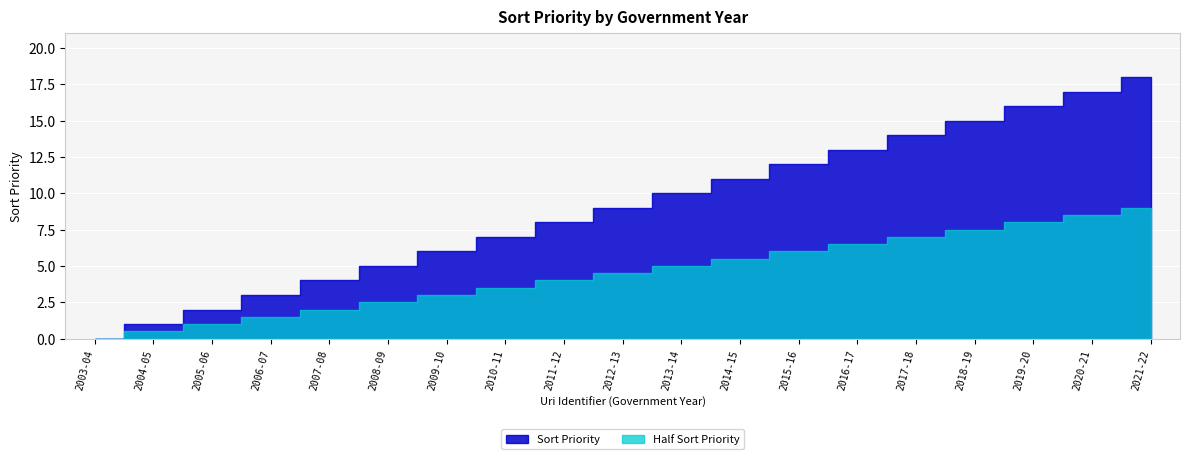

Approximately how many times larger is the value at 2016-17 compared to 2011-12?

1.6